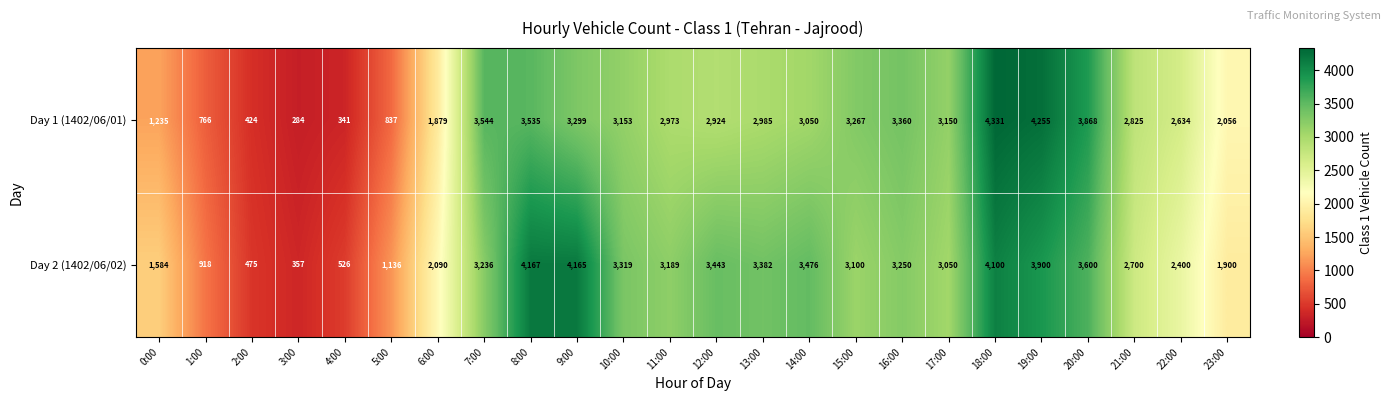

At which category is the sum across all series the highest?

18:00